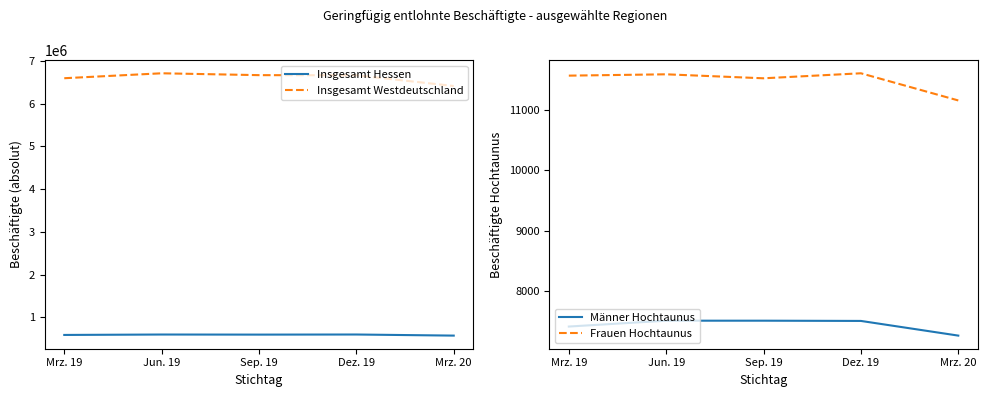

How many lines are shown in the chart?

4